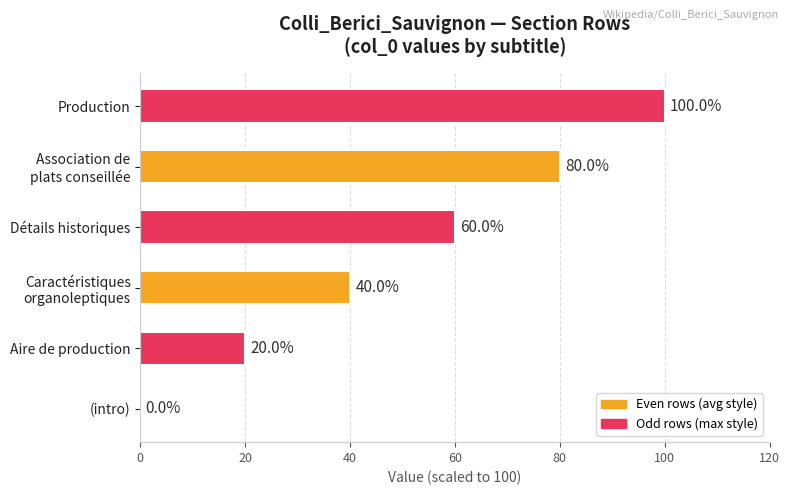

What is the change in value from (intro) to Détails historiques?

+60